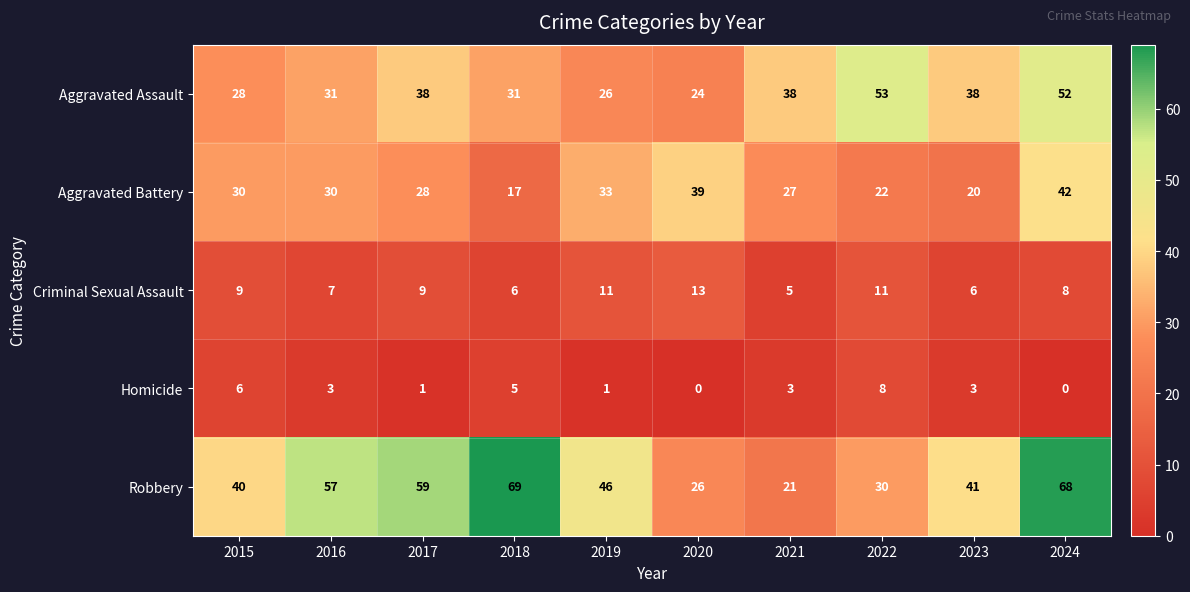

What is the sum of all Aggravated Battery values?

288